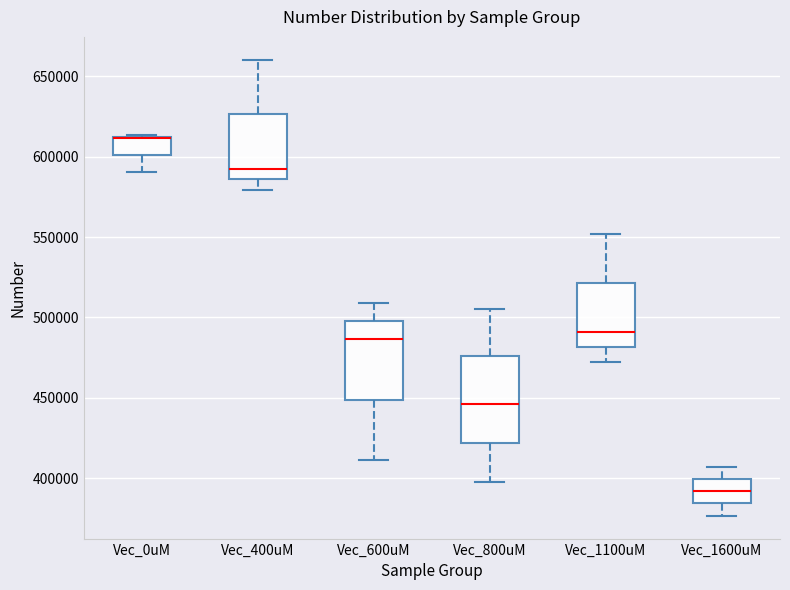

Which box is the tallest, from its lower edge to its upper edge?

Vec_800uM